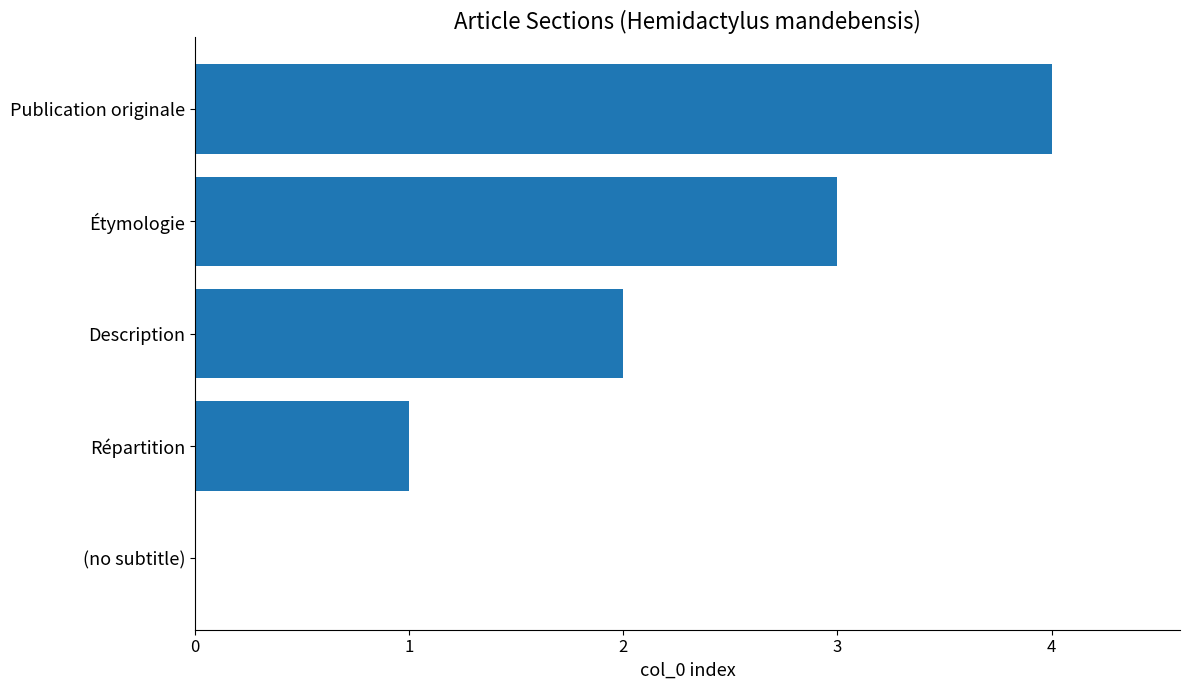

What is the change in value from (no subtitle) to Répartition?

+1